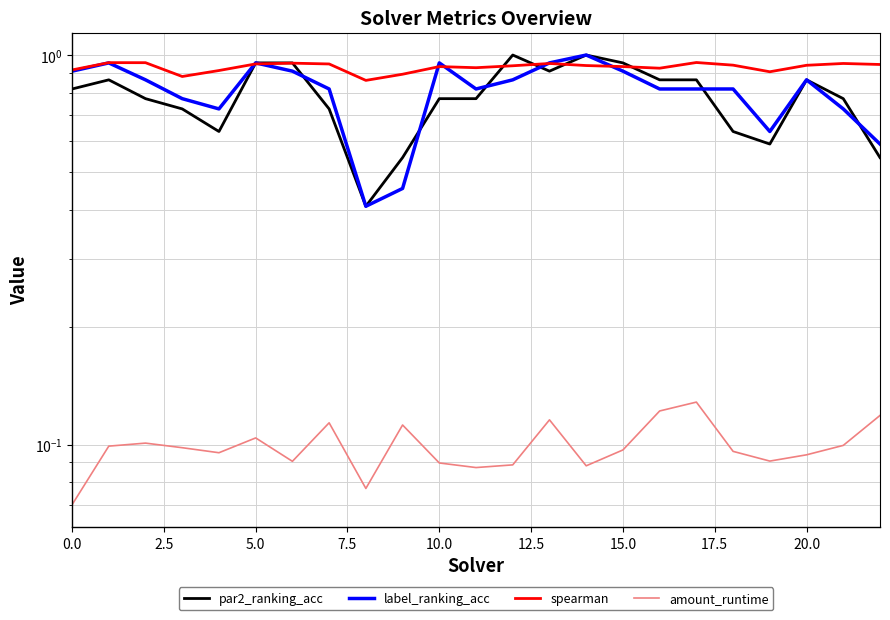

Reading left to right, extract all data points from this chart.

par2_ranking_acc: 0.8	0.9	0.8	0.7	0.6	1.0	1.0	0.7	0.4	0.5	0.8	0.8	1.0	0.9	1.0	1.0	0.9	0.9	0.6	0.6	0.9	0.8	0.5
label_ranking_acc: 0.9	1.0	0.9	0.8	0.7	1.0	0.9	0.8	0.4	0.5	1.0	0.8	0.9	1.0	1.0	0.9	0.8	0.8	0.8	0.6	0.9	0.7	0.6
spearman: 0.9	1.0	1.0	0.9	0.9	0.9	1.0	0.9	0.9	0.9	0.9	0.9	0.9	1.0	0.9	0.9	0.9	1.0	0.9	0.9	0.9	1.0	0.9
amount_runtime: 0.1	0.1	0.1	0.1	0.1	0.1	0.1	0.1	0.1	0.1	0.1	0.1	0.1	0.1	0.1	0.1	0.1	0.1	0.1	0.1	0.1	0.1	0.1